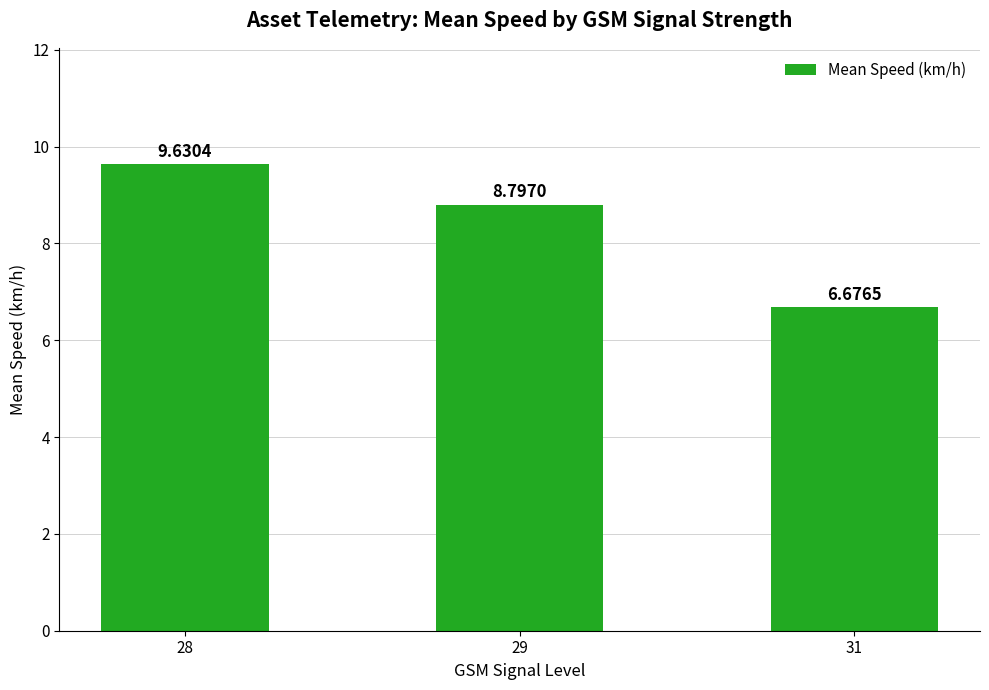

At which label is the value closest to 8?

29